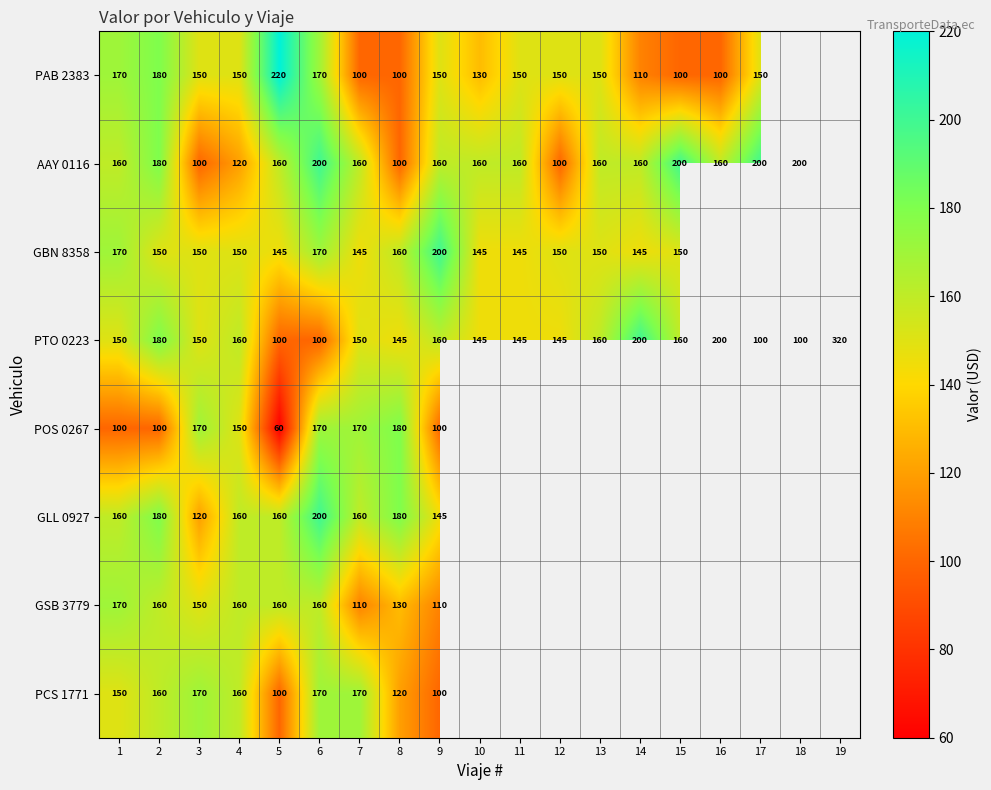

Which has a higher value, 2 or 1?

2